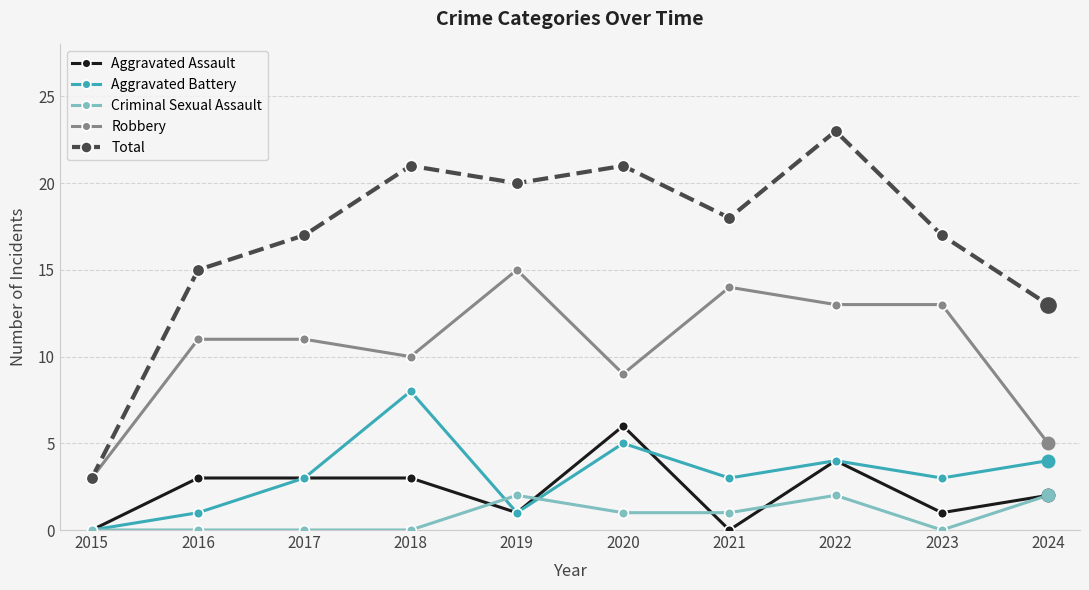

Which series has the largest total across all categories?

Total